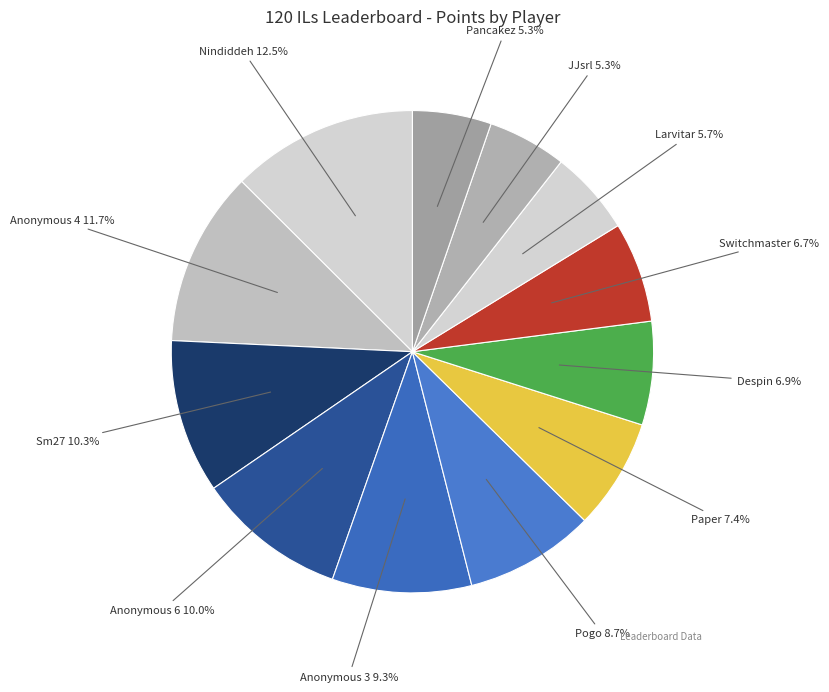

What portion of the pie excludes Anonymous 6?

90.0%